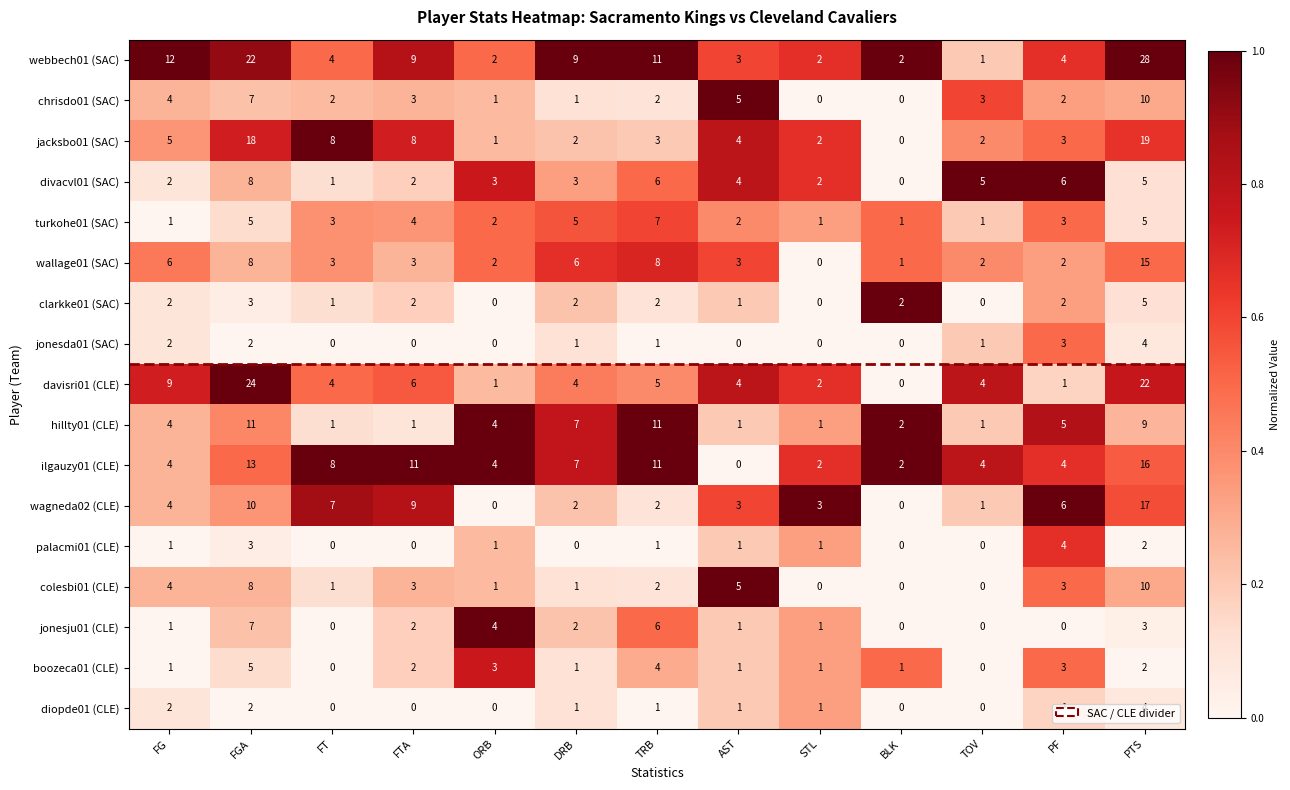

What is the difference between the ilgauzy01 (CLE) values at STL and FT?

6